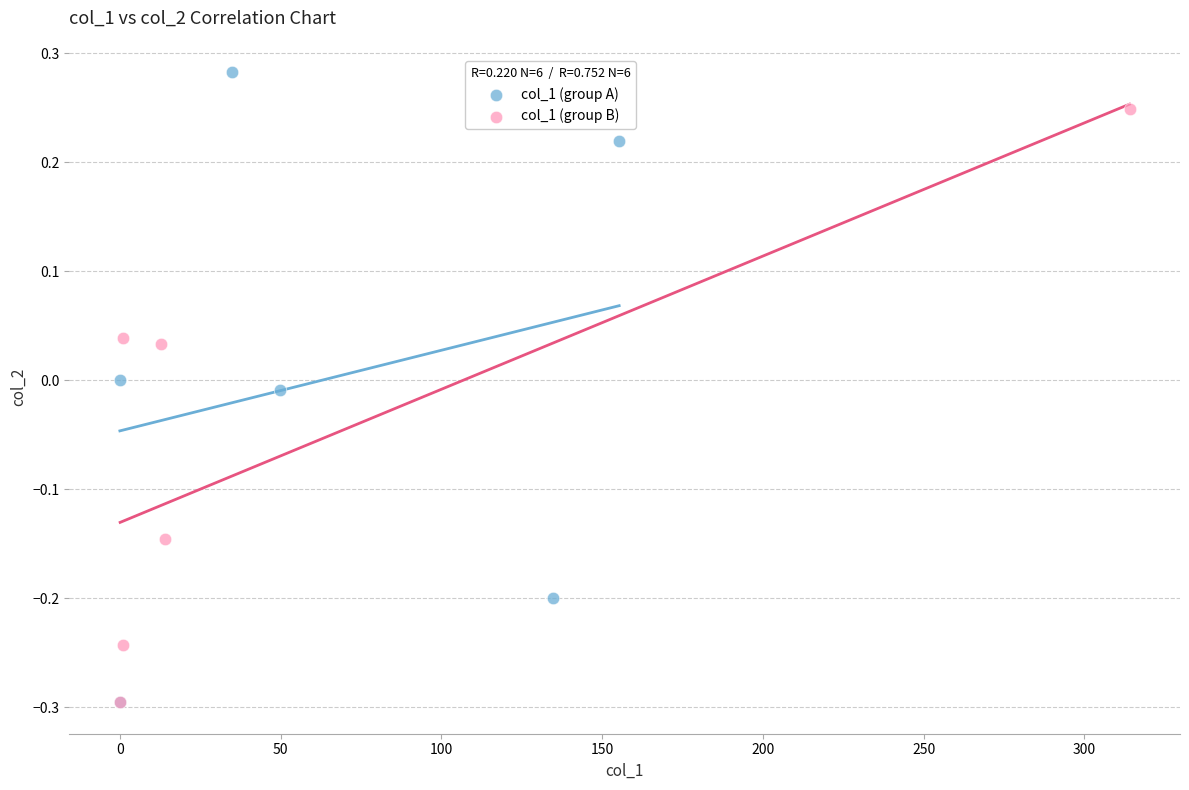

Which series reaches the maximum Y coordinate?

col_1 (group A)